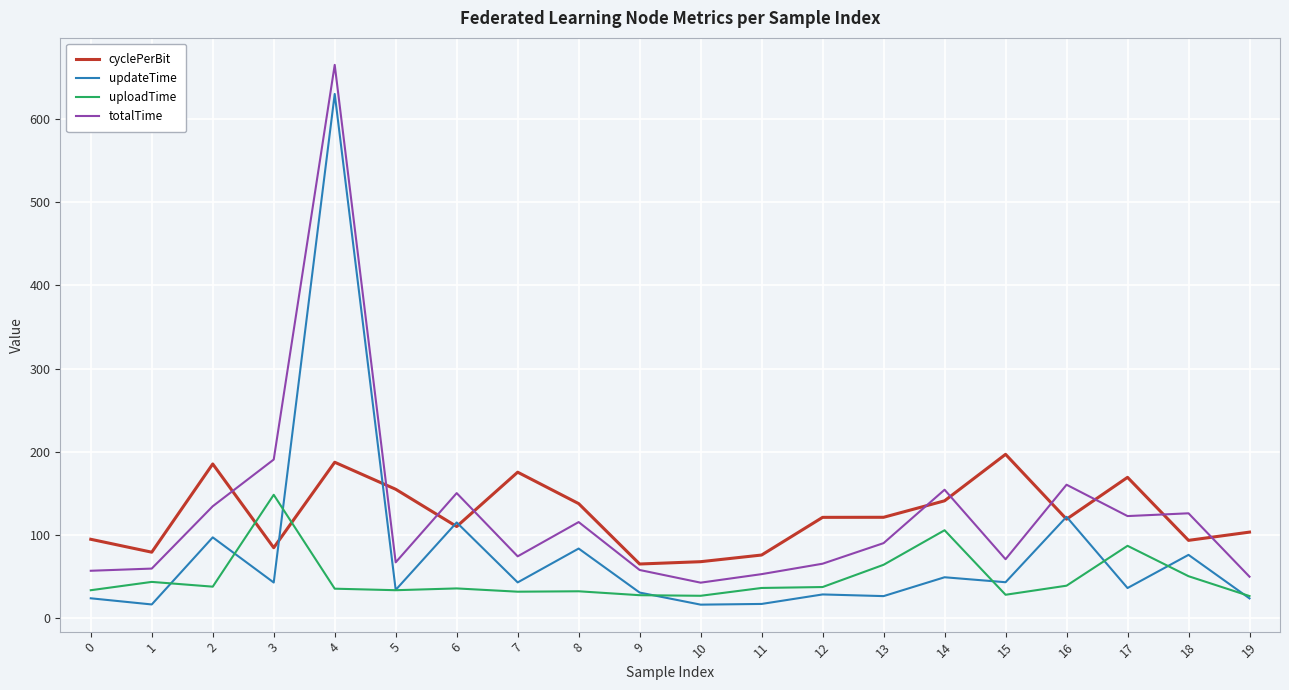

What is the spread (max minus min) of values at 16?

121.5